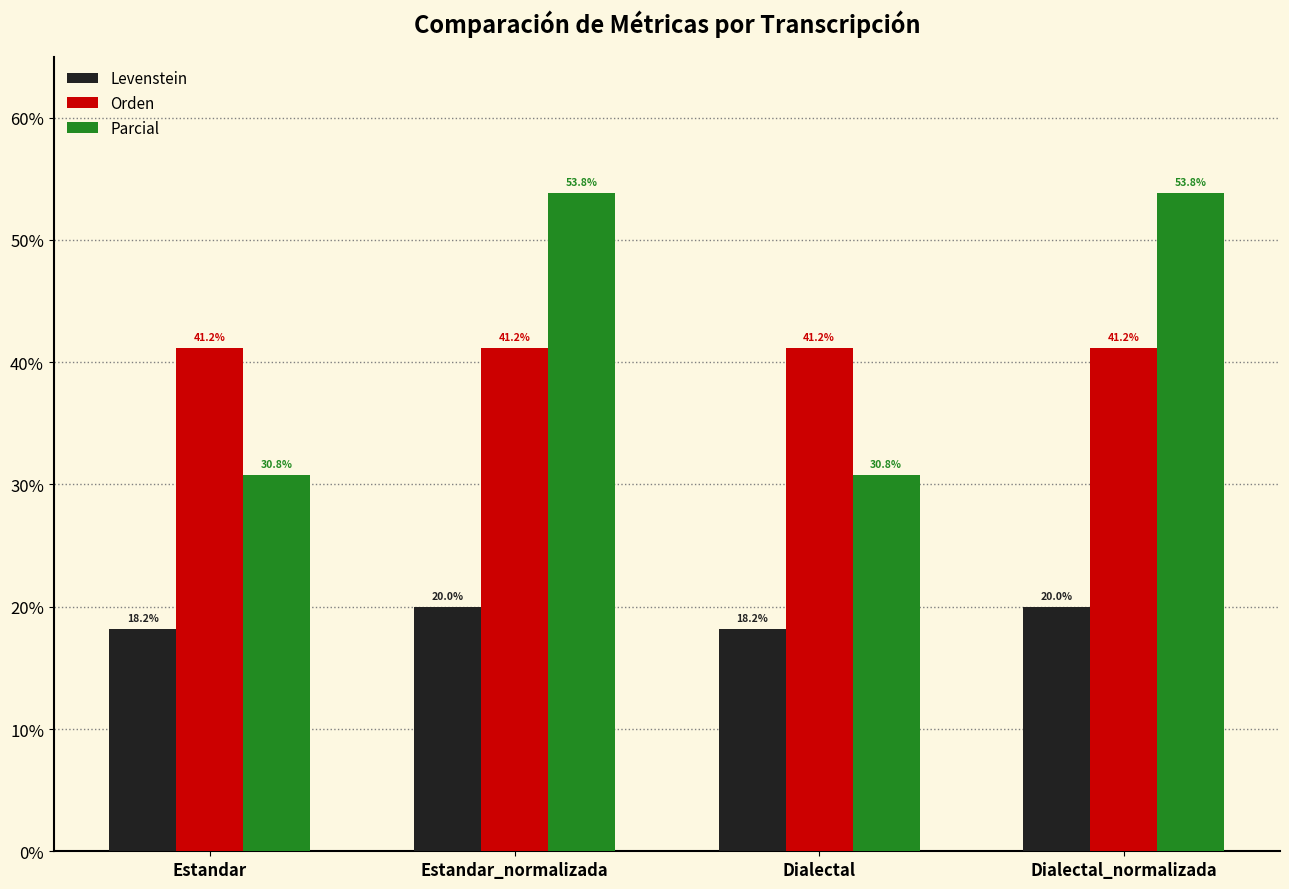

Where does the Levenstein series first go above 19?

Estandar_normalizada